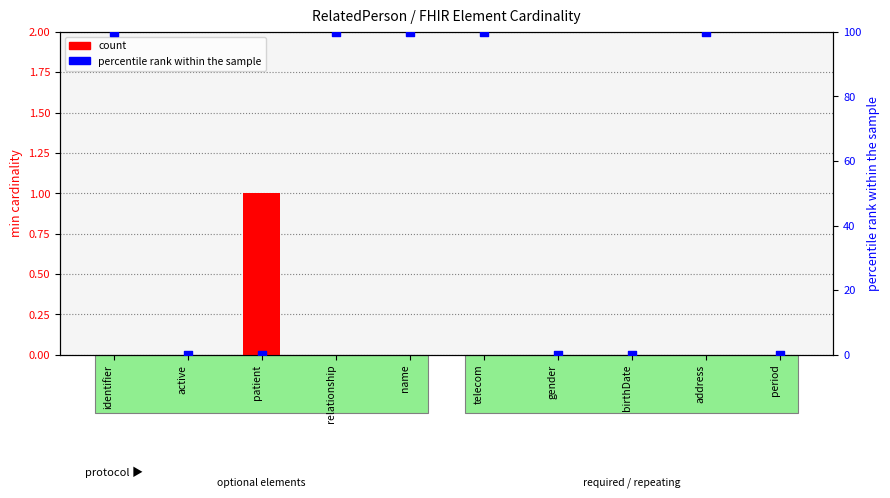

At how many categories does at least one series exceed 18?

5